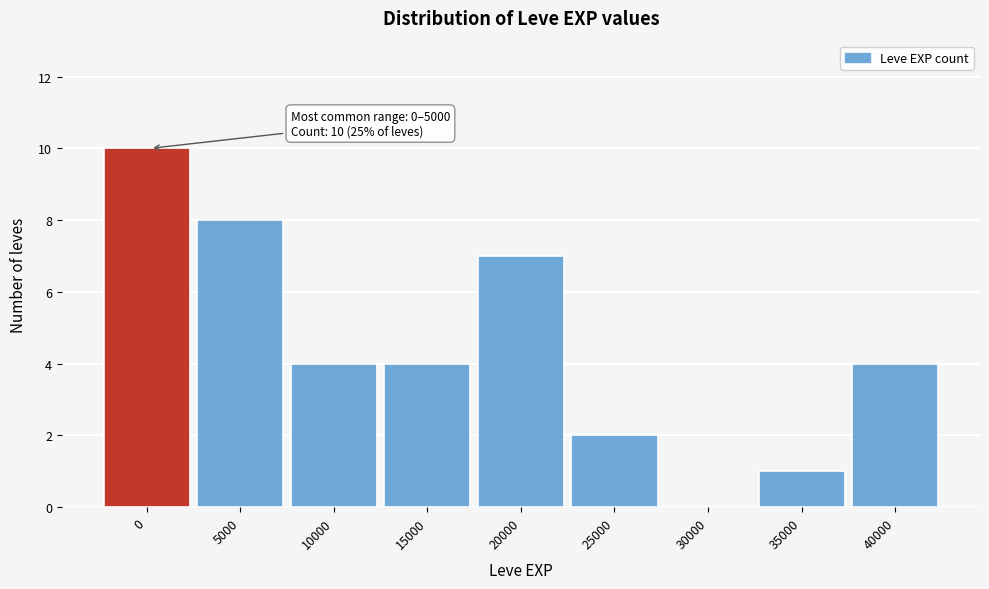

Reading right to left, what are all the values shown in this chart?

40000=4	35000=1	30000=0	25000=2	20000=7	15000=4	10000=4	5000=8	0=10